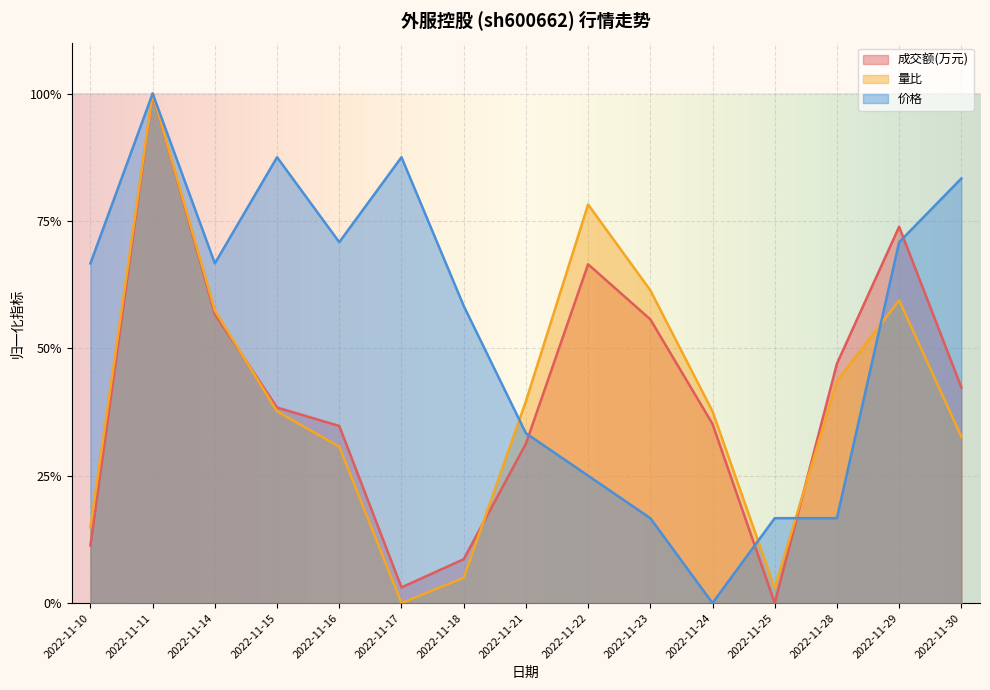

At which category does 成交额(万元) reach its first local valley?

2022-11-17